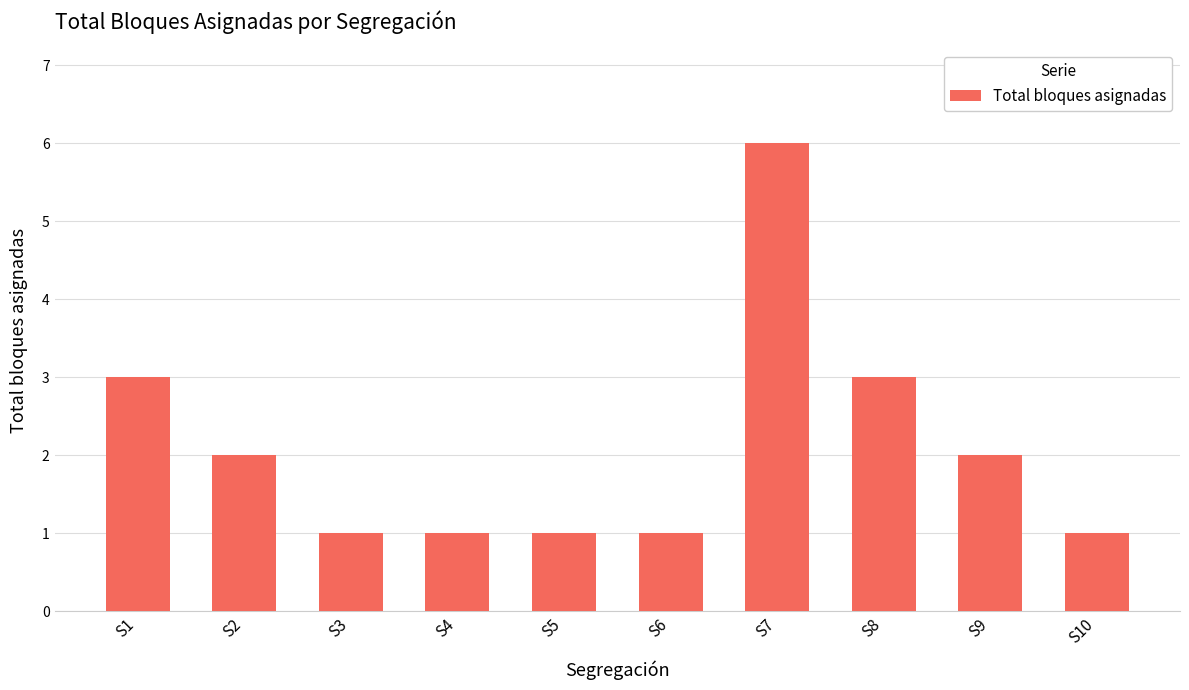

What is the change in value from S7 to S8?

-3